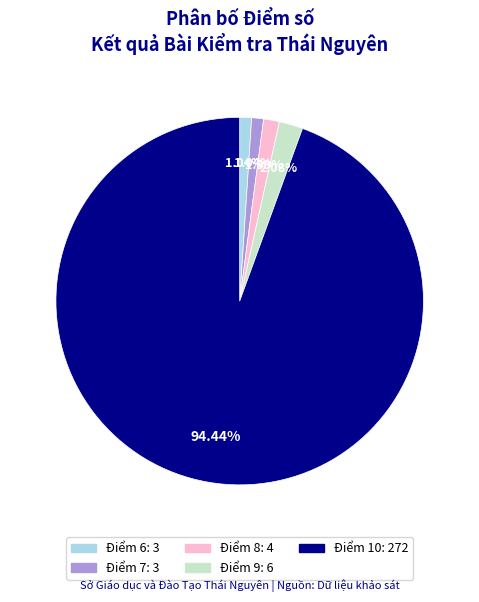

Count the number of slices in the pie.

5